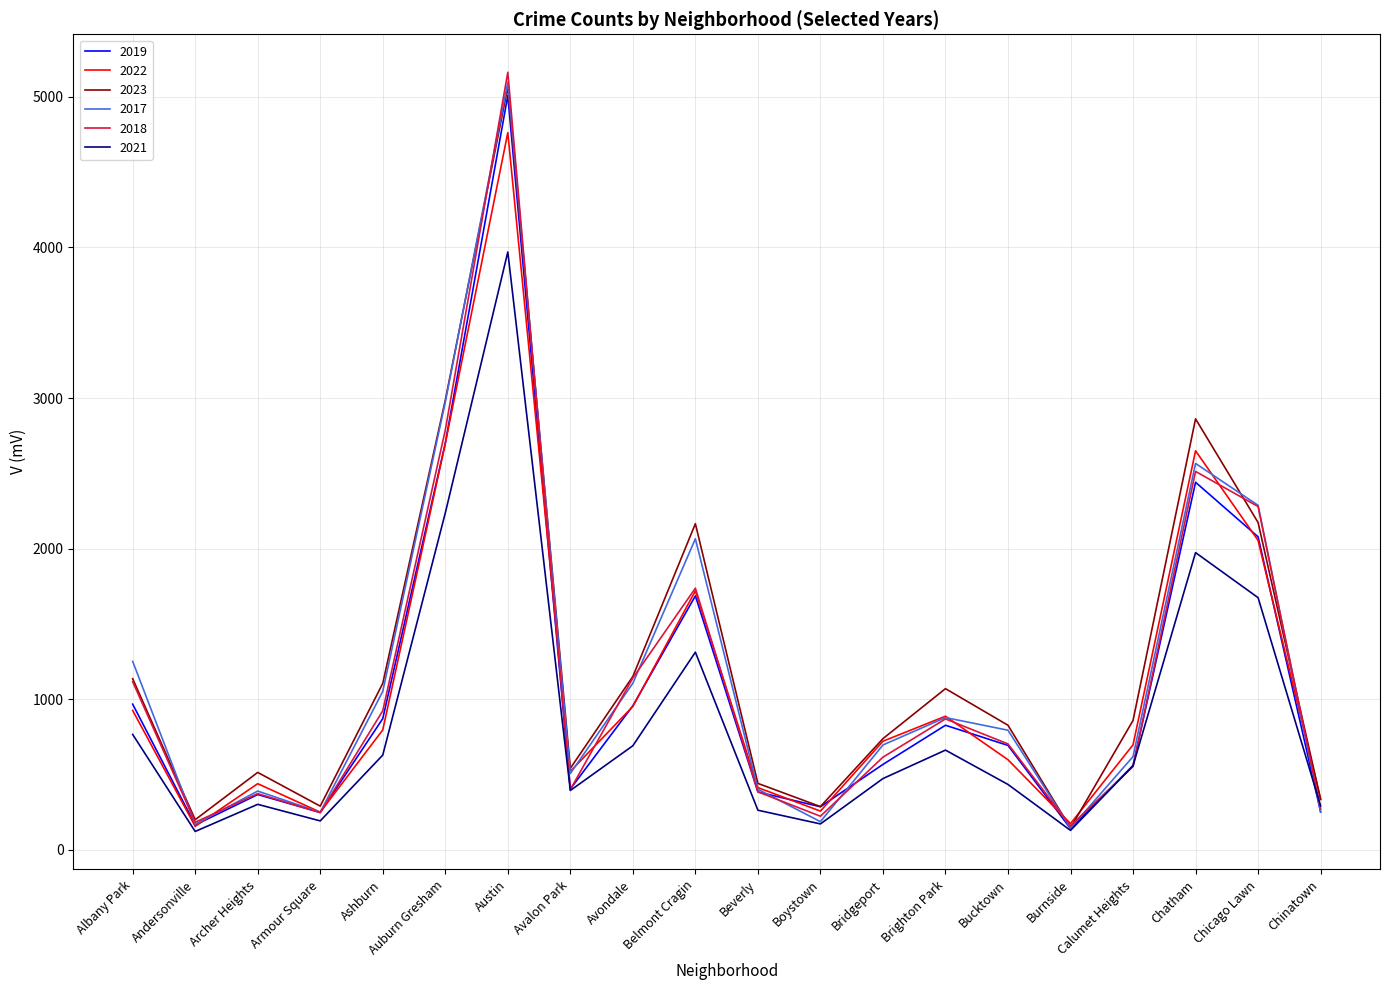

What is the sum of all 2018 values?

22658